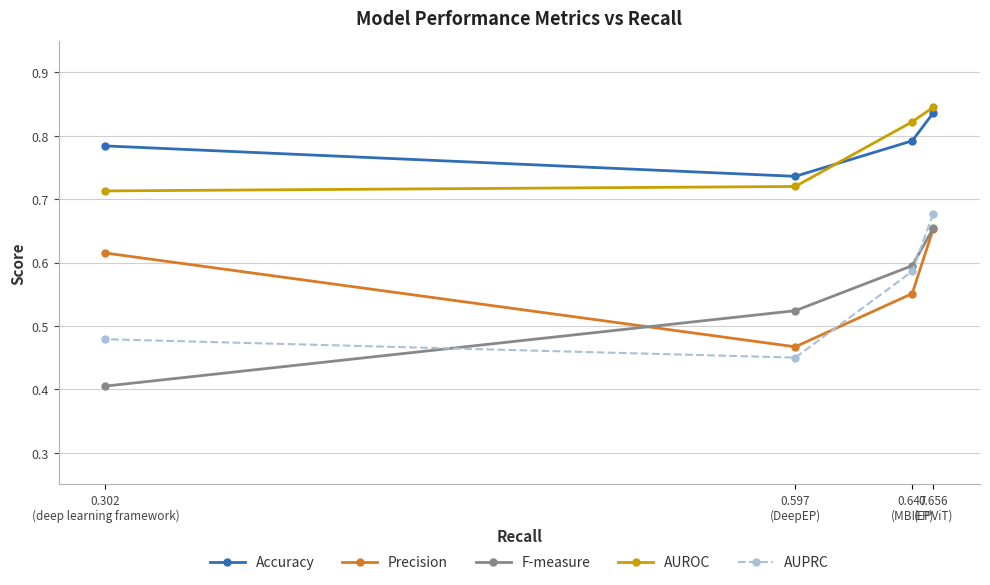

True or false: AUROC and F-measure intersect in this chart.

False